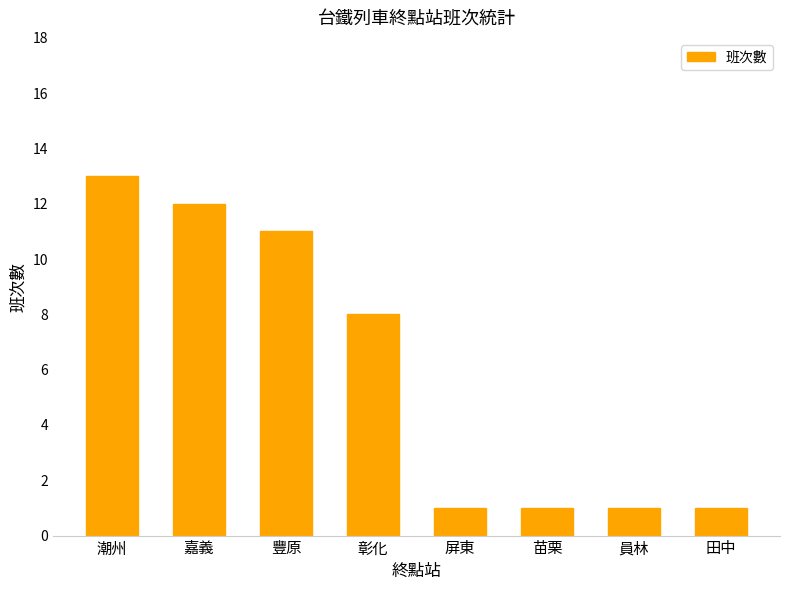

Reading left to right, what are all the values shown in this chart?

潮州=13	嘉義=12	豐原=11	彰化=8	屏東=1	苗栗=1	員林=1	田中=1